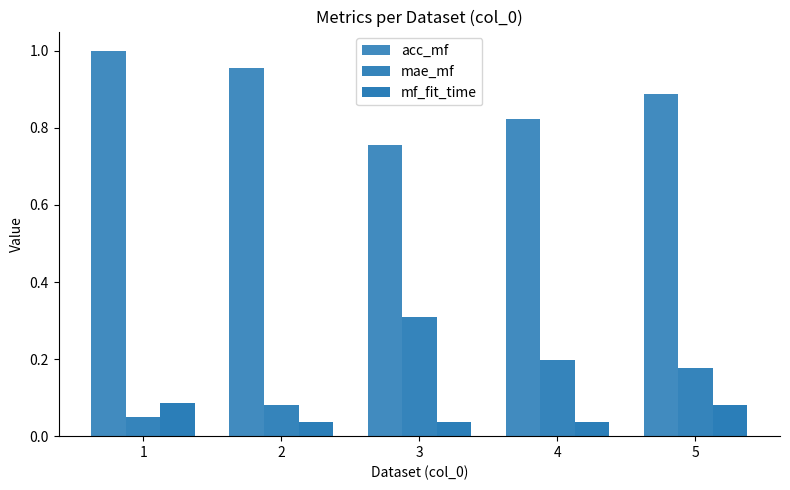

The mae_mf series shows 0.2 at 5. True or false?

True